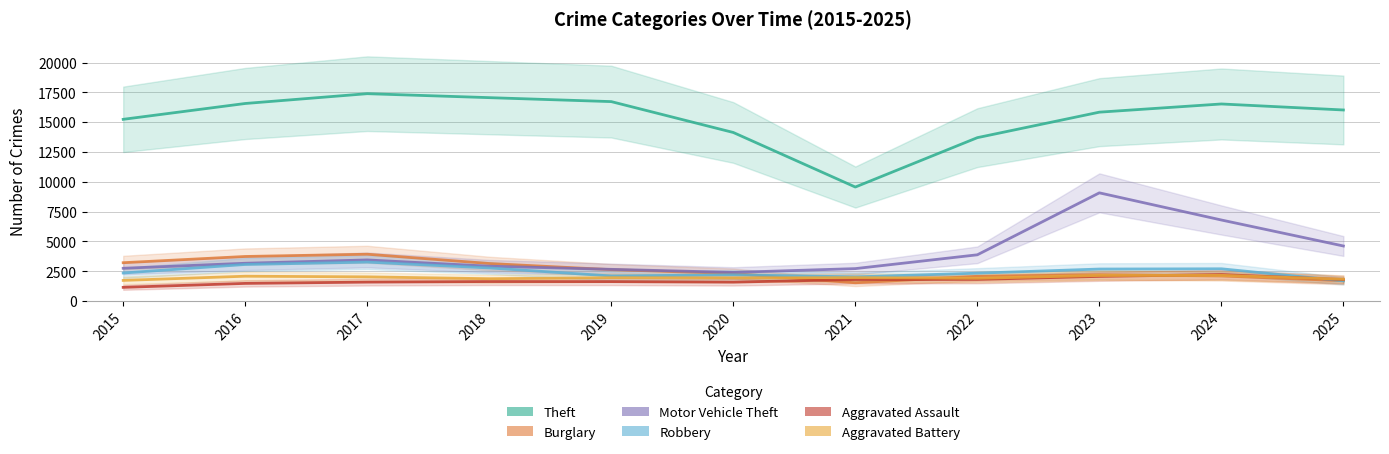

Reading right to left, transcribe all the data shown in this chart.

Theft: 2025=16026	2024=16530	2023=15843	2022=13704	2021=9563	2020=14139	2019=16728	2018=17060	2017=17393	2016=16570	2015=15242
Burglary: 2025=1707	2024=2105	2023=2210	2022=2077	2021=1534	2020=2310	2019=2635	2018=3150	2017=3929	2016=3740	2015=3217
Motor Vehicle Theft: 2025=4619	2024=6799	2023=9076	2022=3880	2021=2722	2020=2405	2019=2661	2018=2925	2017=3450	2016=3171	2015=2750
Robbery: 2025=1695	2024=2707	2023=2686	2022=2339	2021=2030	2020=2202	2019=2105	2018=2778	2017=3269	2016=3069	2015=2355
Aggravated Assault: 2025=1804	2024=2223	2023=2070	2022=1818	2021=1808	2020=1587	2019=1632	2018=1638	2017=1590	2016=1482	2015=1151
Aggravated Battery: 2025=1831	2024=2158	2023=2146	2022=1912	2021=1966	2020=1942	2019=1962	2018=1875	2017=2030	2016=2084	2015=1733